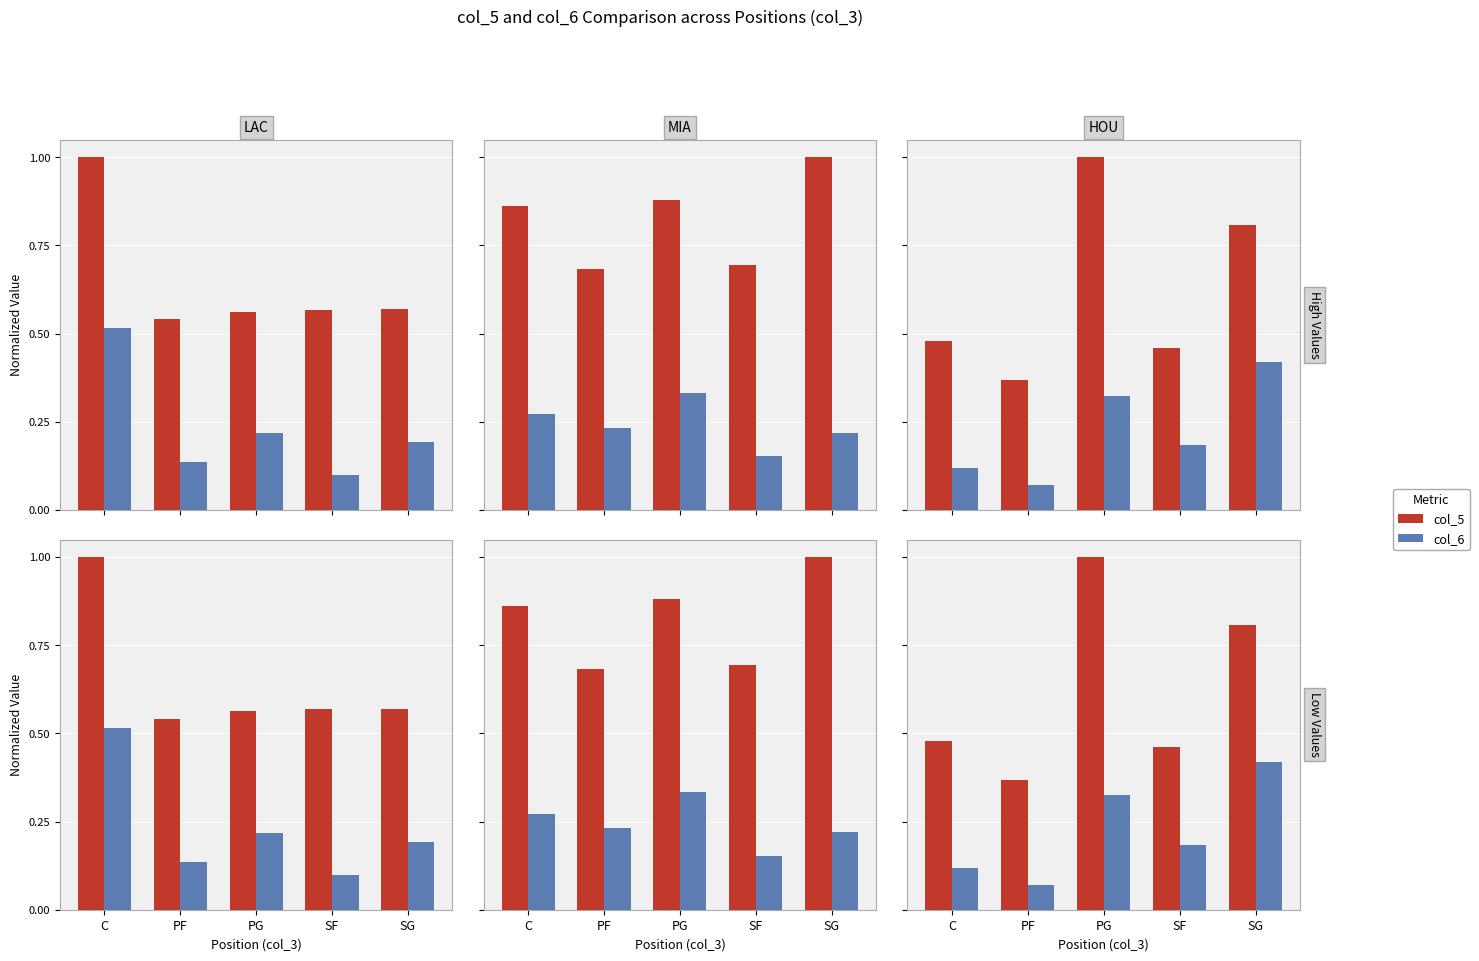

What are all the series names shown in the legend?

col_5, col_6